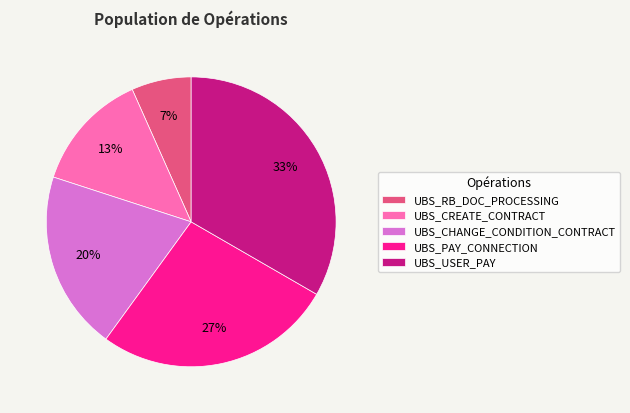

To the nearest percent, what is the combined percentage of UBS_CREATE_CONTRACT and UBS_RB_DOC_PROCESSING?

20%